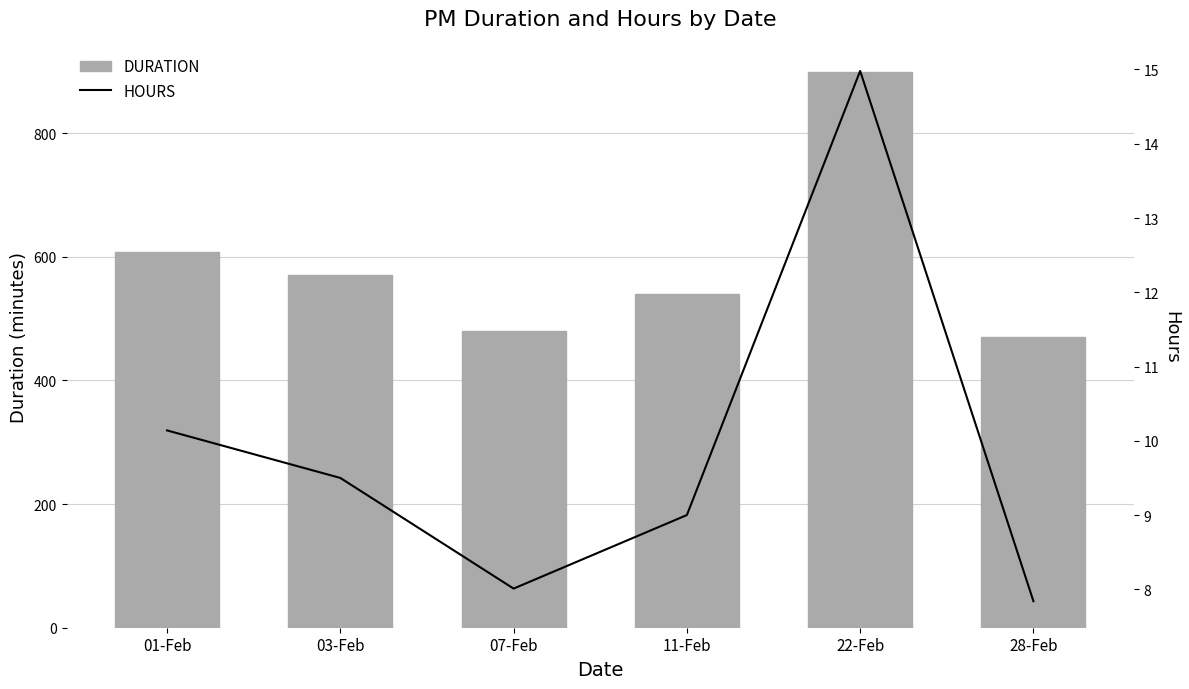

What is the minimum value for DURATION?

470.4